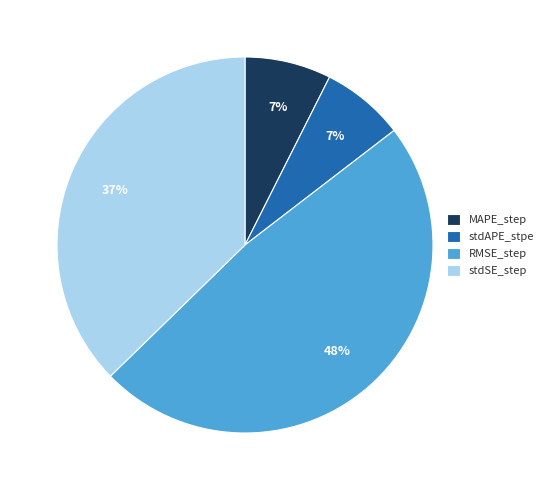

How many slices are in this pie chart?

4